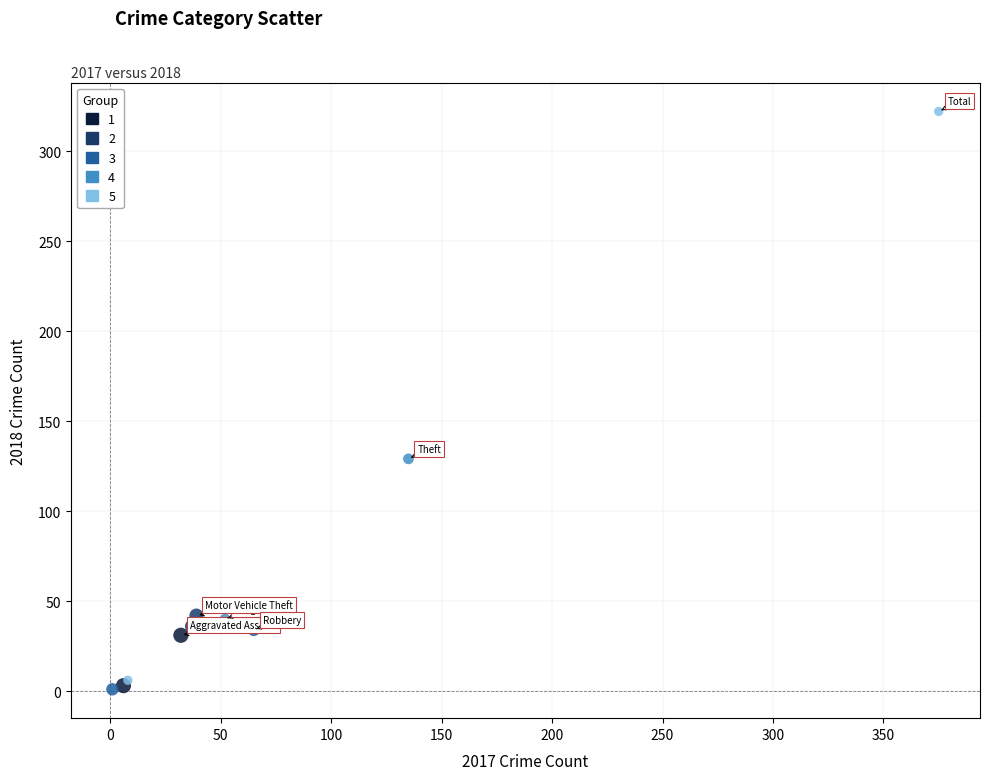

Which series contains the highest Y value?

5